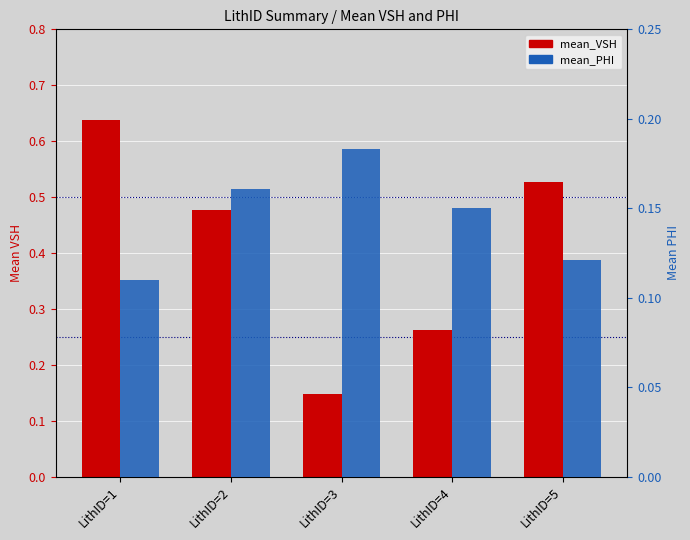

What is the approximate value of mean_PHI at LithID=4?

0.1